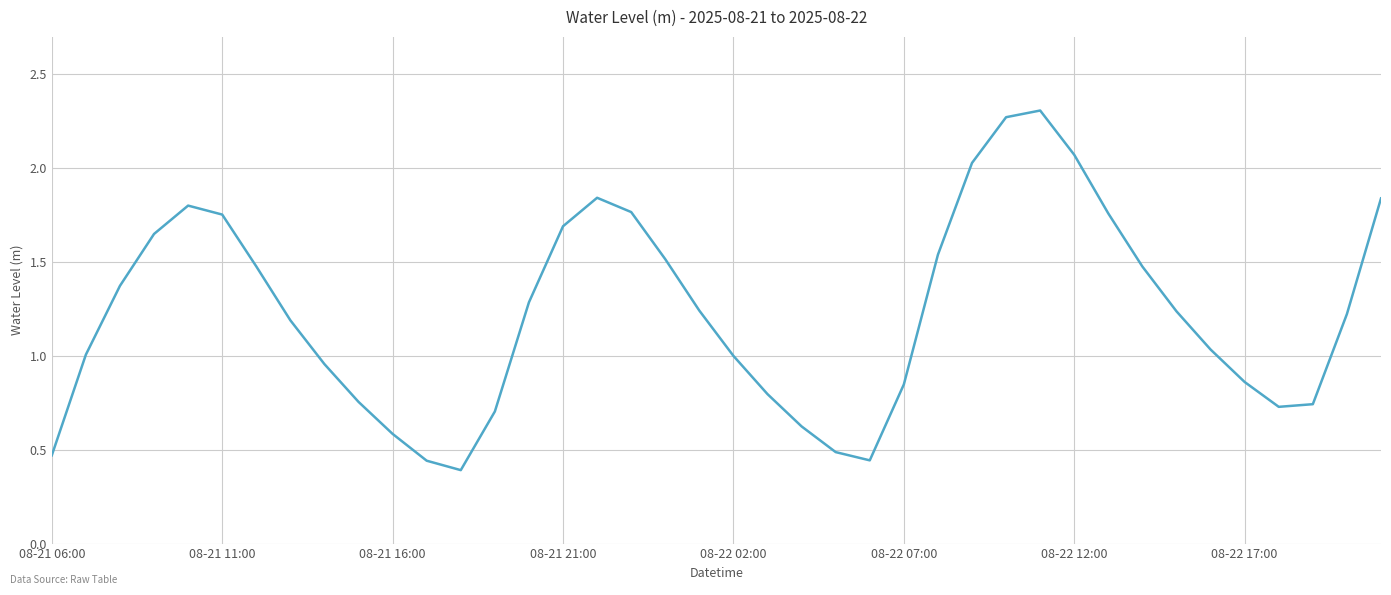

What is the difference between the maximum and minimum values?

1.9